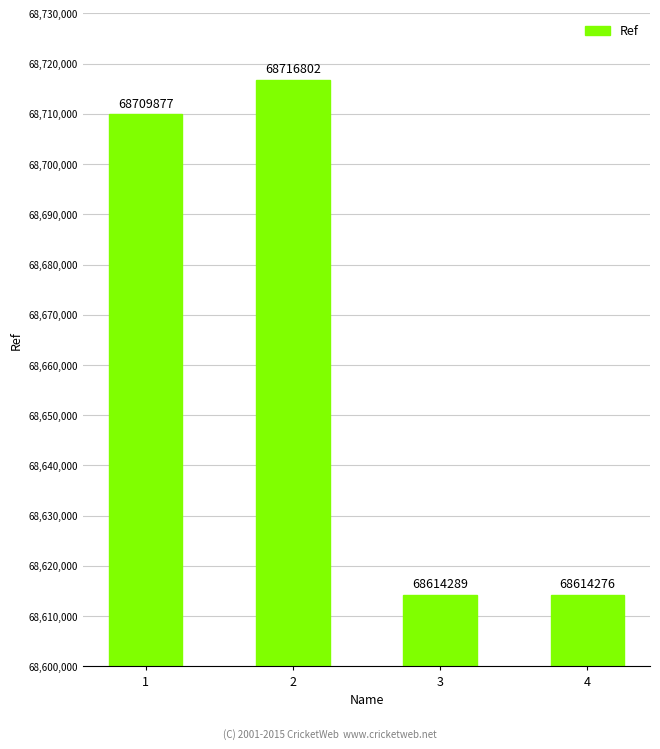

What is the greatest value displayed?

68716802